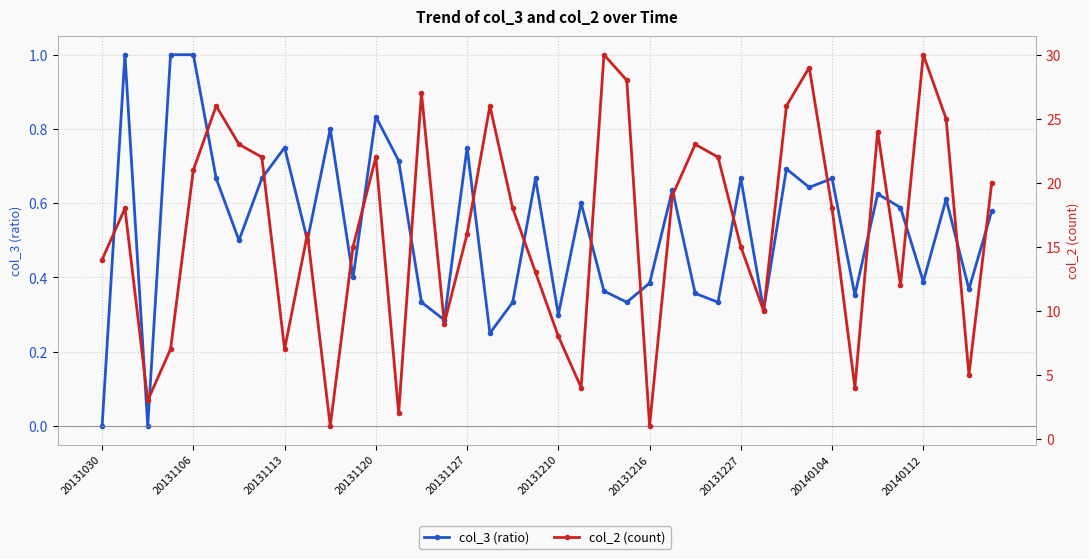

List the series in order of their peak value, lowest first.

col_3 (ratio), col_2 (count)